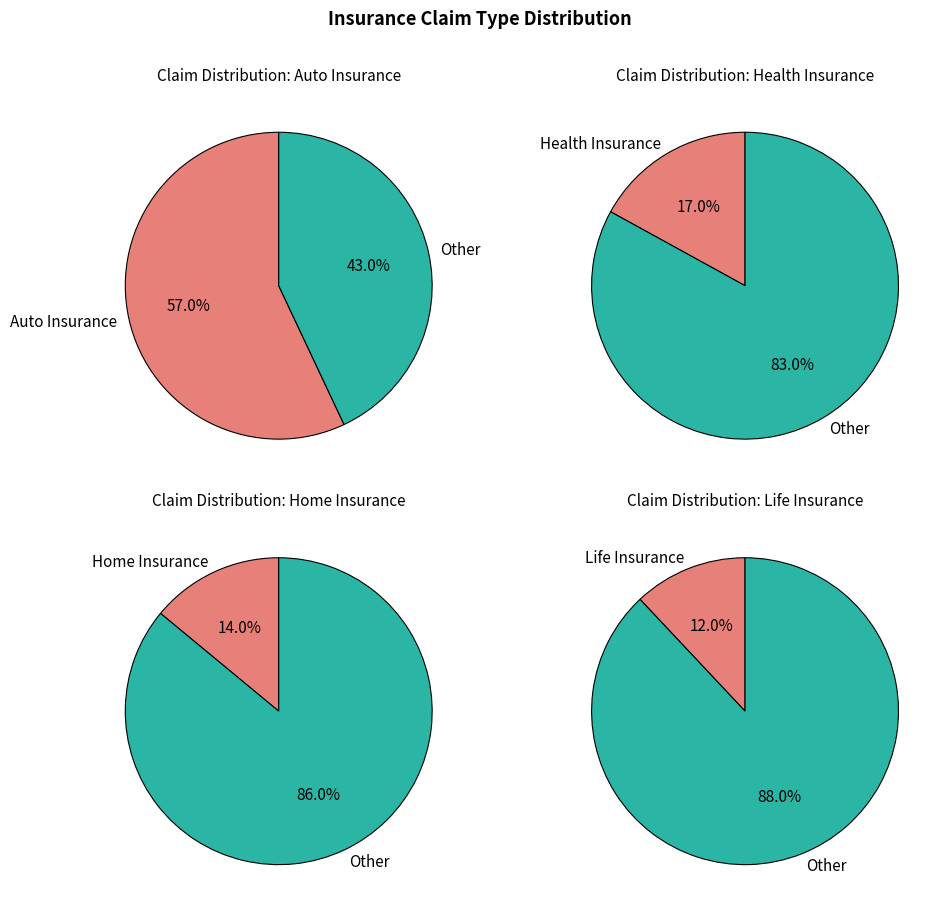

Count the number of slices in the pie.

4